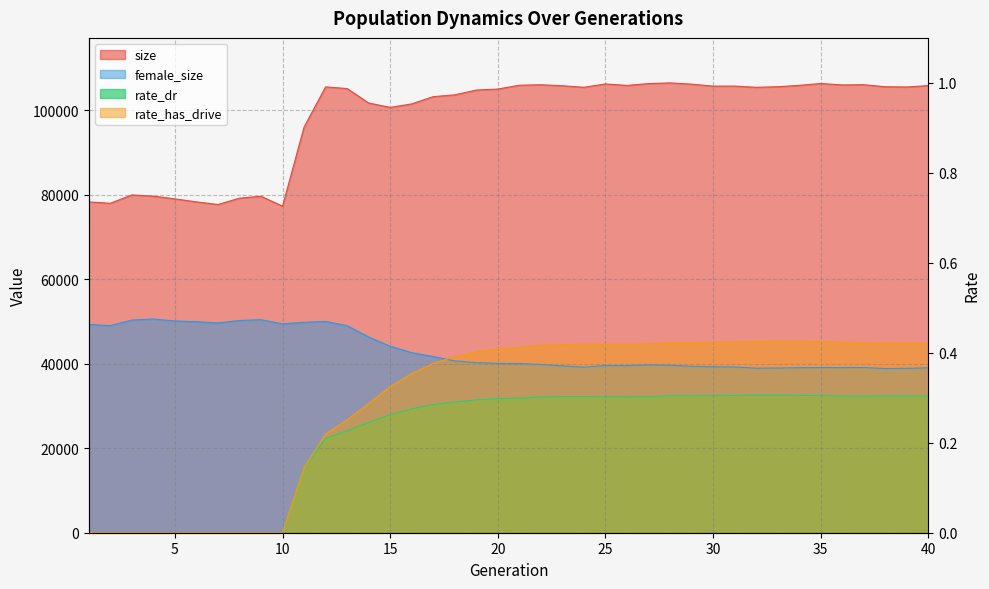

At how many categories does at least one series exceed 105376?

21